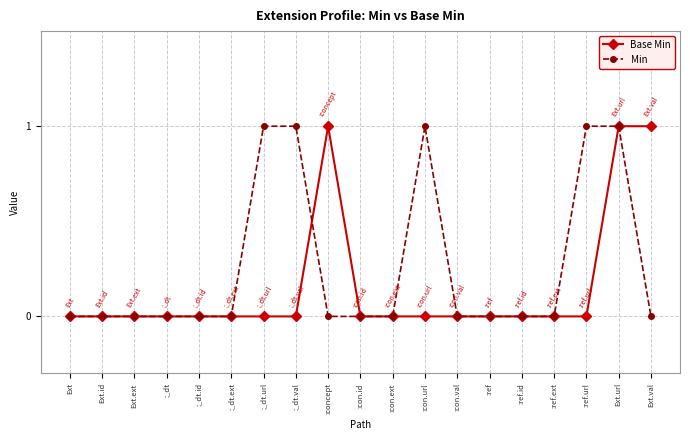

What is the label of the 17th point from the left?

:ref.url